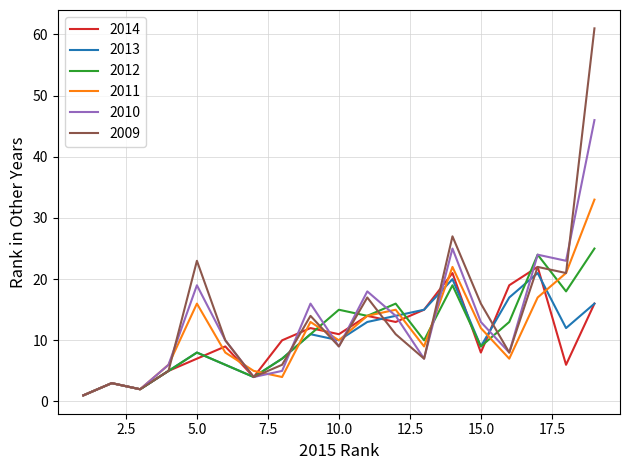

What is the greatest value displayed?

61